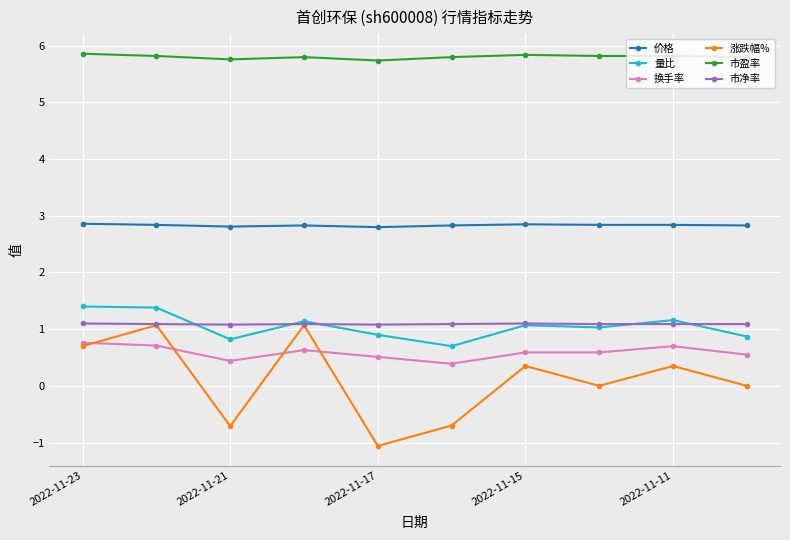

Which series has the largest range (max minus min)?

涨跌幅%